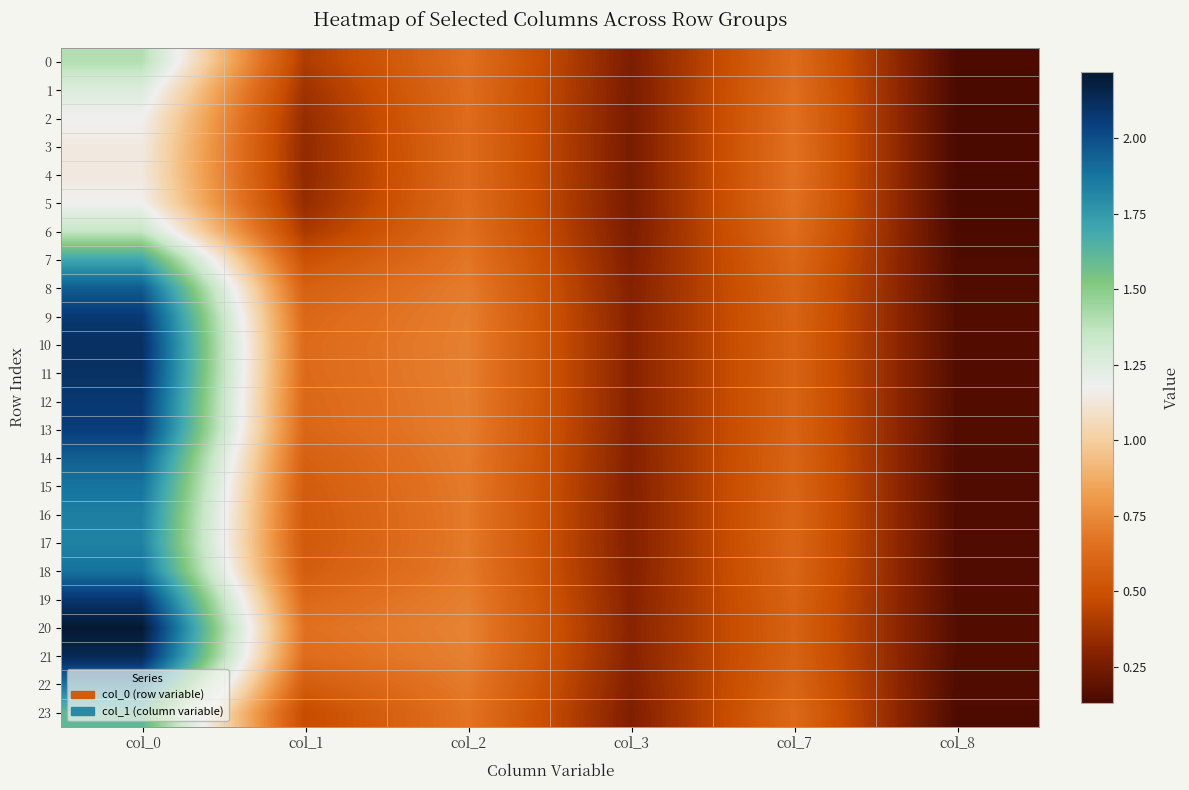

Reading right to left, what are all the values shown in this chart?

0: col_8=0.1	col_7=0.6	col_3=0.3	col_2=0.7	col_1=0.4	col_0=1.4
1: col_8=0.1	col_7=0.6	col_3=0.3	col_2=0.6	col_1=0.4	col_0=1.3
2: col_8=0.1	col_7=0.7	col_3=0.3	col_2=0.6	col_1=0.3	col_0=1.2
3: col_8=0.1	col_7=0.7	col_3=0.3	col_2=0.6	col_1=0.3	col_0=1.1
4: col_8=0.1	col_7=0.7	col_3=0.3	col_2=0.6	col_1=0.3	col_0=1.1
5: col_8=0.1	col_7=0.7	col_3=0.3	col_2=0.6	col_1=0.3	col_0=1.2
6: col_8=0.1	col_7=0.6	col_3=0.3	col_2=0.7	col_1=0.4	col_0=1.4
7: col_8=0.1	col_7=0.6	col_3=0.3	col_2=0.7	col_1=0.5	col_0=1.7
8: col_8=0.2	col_7=0.6	col_3=0.3	col_2=0.7	col_1=0.6	col_0=2.0
9: col_8=0.2	col_7=0.6	col_3=0.3	col_2=0.7	col_1=0.6	col_0=2.1
10: col_8=0.2	col_7=0.6	col_3=0.3	col_2=0.7	col_1=0.6	col_0=2.1
11: col_8=0.2	col_7=0.6	col_3=0.3	col_2=0.7	col_1=0.6	col_0=2.1
12: col_8=0.2	col_7=0.6	col_3=0.3	col_2=0.7	col_1=0.6	col_0=2.1
13: col_8=0.2	col_7=0.6	col_3=0.3	col_2=0.7	col_1=0.6	col_0=2.1
14: col_8=0.2	col_7=0.6	col_3=0.3	col_2=0.7	col_1=0.6	col_0=1.9
15: col_8=0.2	col_7=0.6	col_3=0.3	col_2=0.7	col_1=0.6	col_0=1.9
16: col_8=0.2	col_7=0.6	col_3=0.3	col_2=0.7	col_1=0.5	col_0=1.8
17: col_8=0.2	col_7=0.6	col_3=0.3	col_2=0.7	col_1=0.5	col_0=1.8
18: col_8=0.2	col_7=0.6	col_3=0.3	col_2=0.7	col_1=0.6	col_0=1.9
19: col_8=0.2	col_7=0.6	col_3=0.3	col_2=0.7	col_1=0.6	col_0=2.1
20: col_8=0.2	col_7=0.6	col_3=0.3	col_2=0.7	col_1=0.7	col_0=2.2
21: col_8=0.2	col_7=0.6	col_3=0.3	col_2=0.7	col_1=0.6	col_0=2.1
22: col_8=0.2	col_7=0.6	col_3=0.3	col_2=0.7	col_1=0.6	col_0=1.9
23: col_8=0.1	col_7=0.6	col_3=0.3	col_2=0.7	col_1=0.5	col_0=1.6